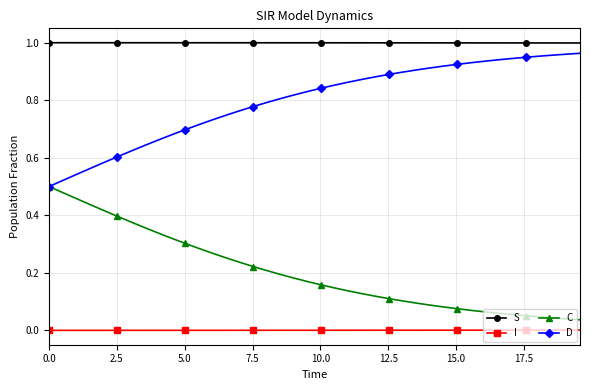

Which series has the largest total across all categories?

S